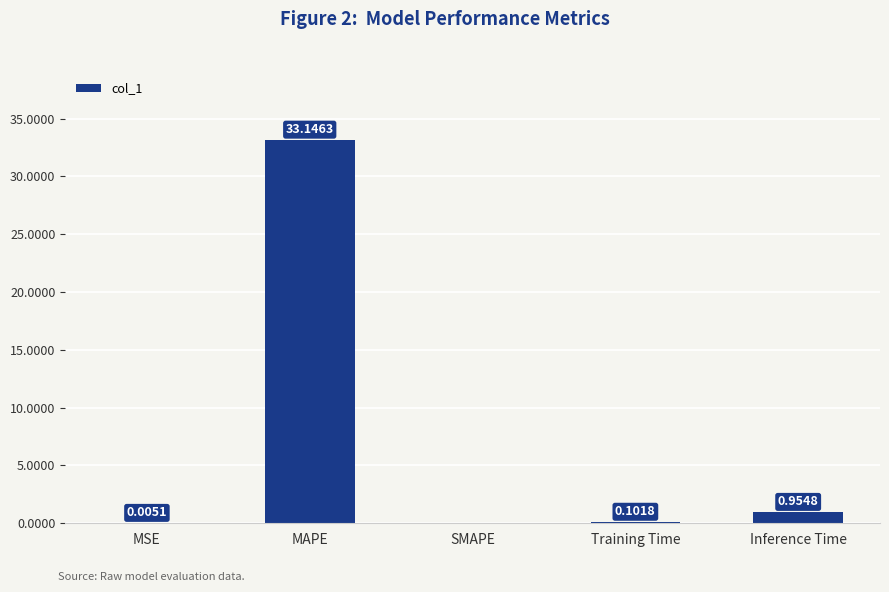

How many positive values are there?

4